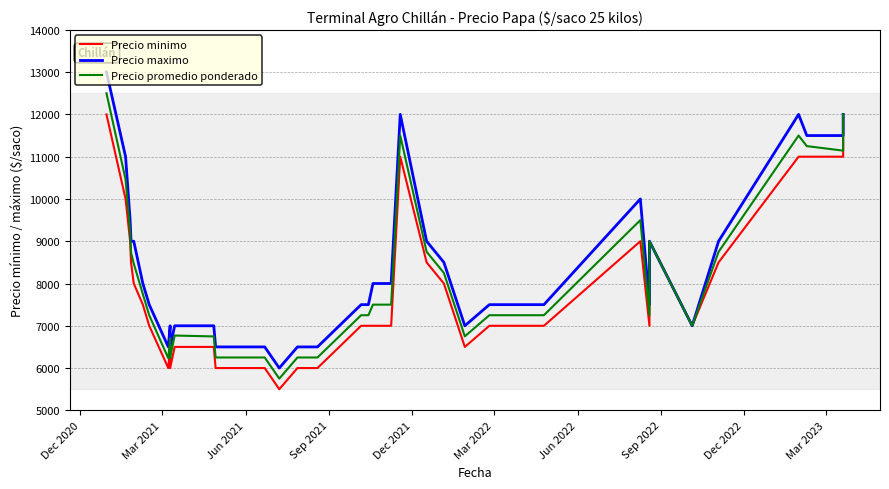

How many lines are shown in the chart?

3